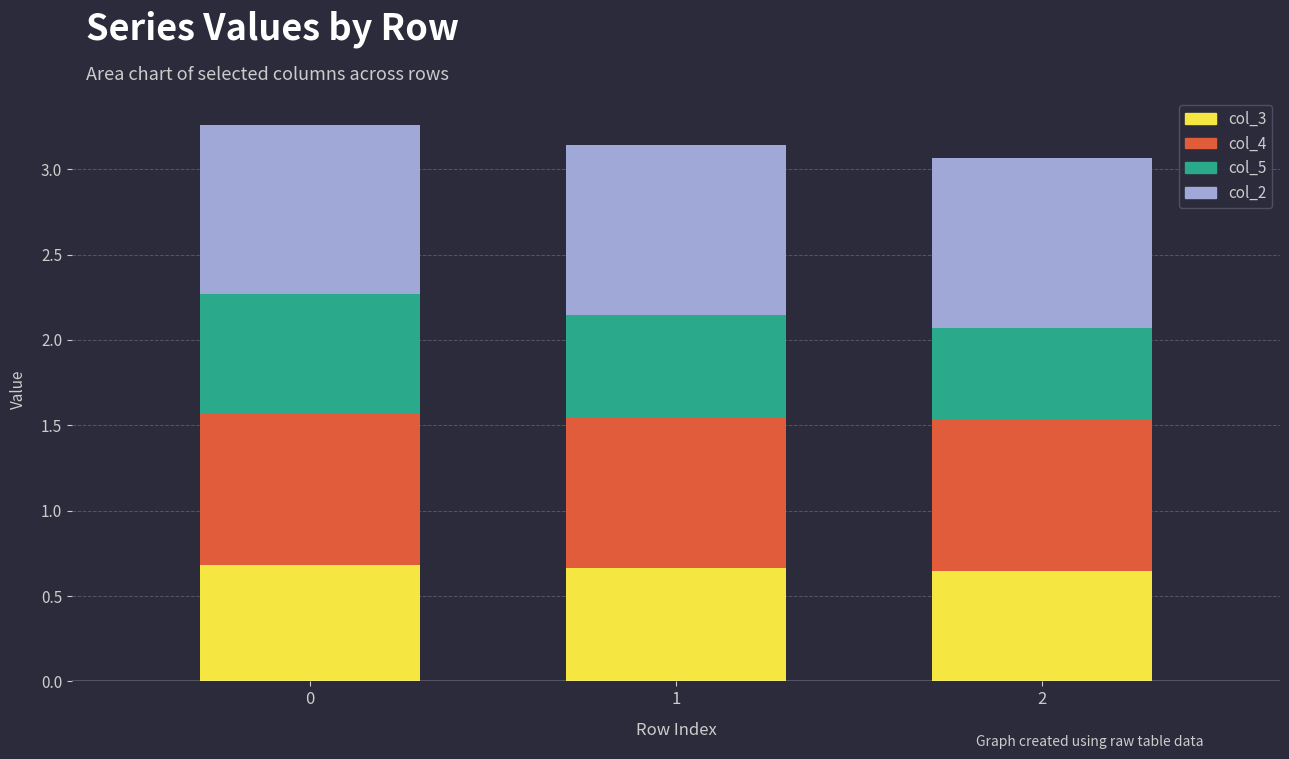

What is the total value across all series at 1?

3.1